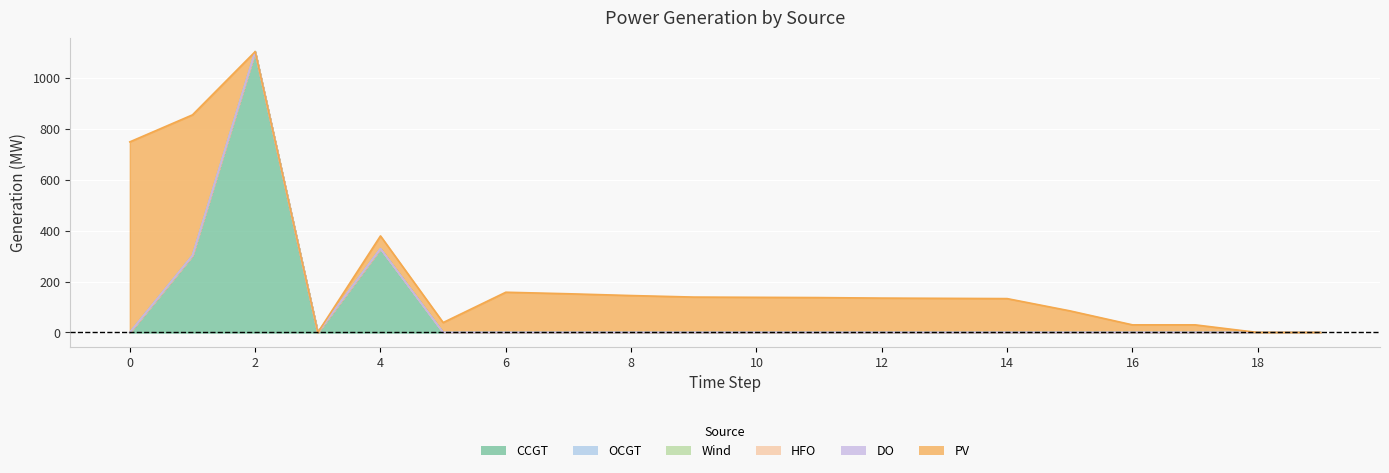

At which category is the sum across all series the highest?

2